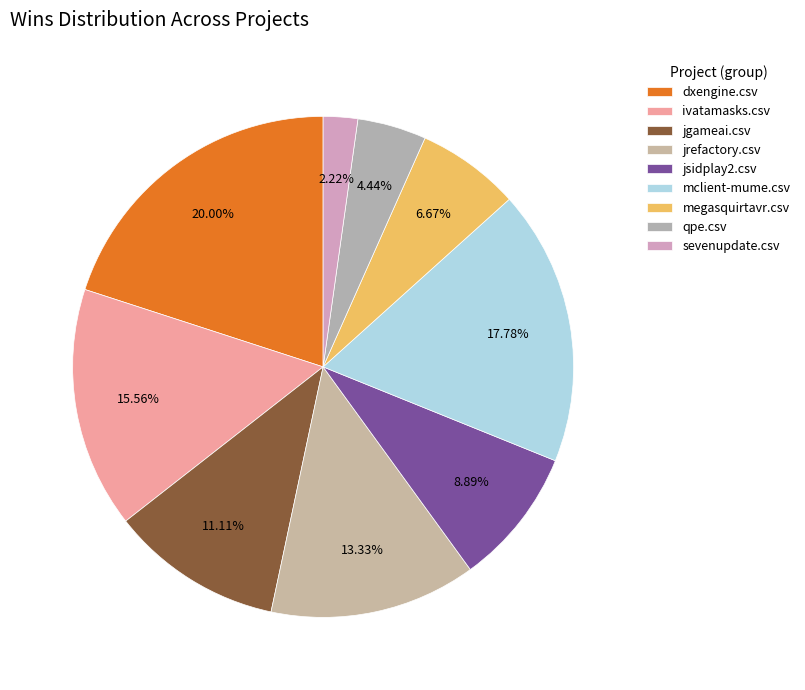

What is the ratio of the value at mclient-mume.csv to the value at ivatamasks.csv?

1.1